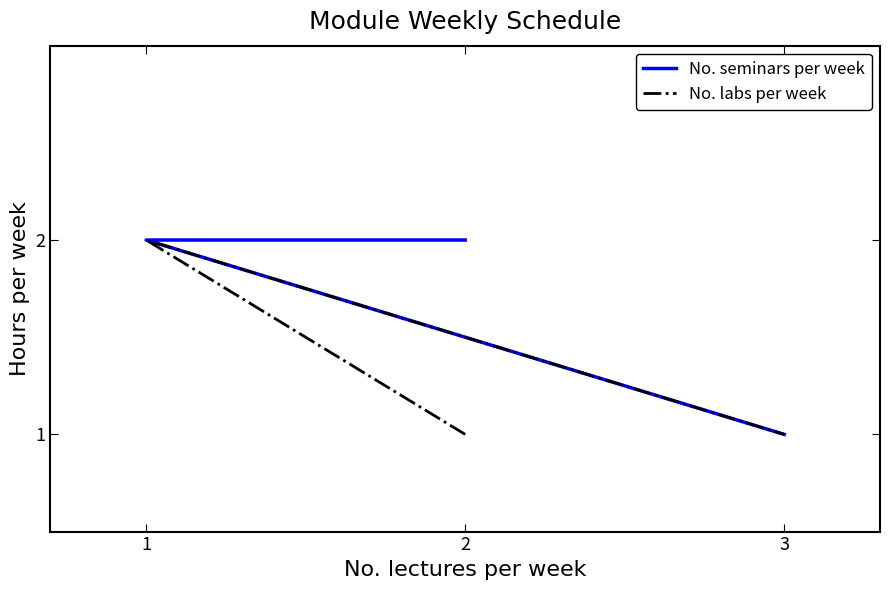

List the series in order of their overall mean, lowest first.

No. labs per week, No. seminars per week